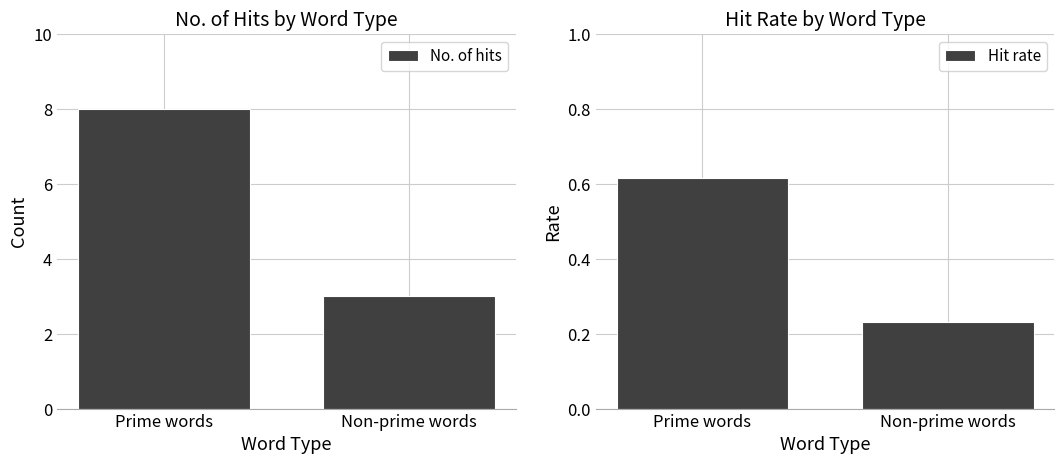

What is the difference between the highest and lowest values at Non-prime words?

2.8